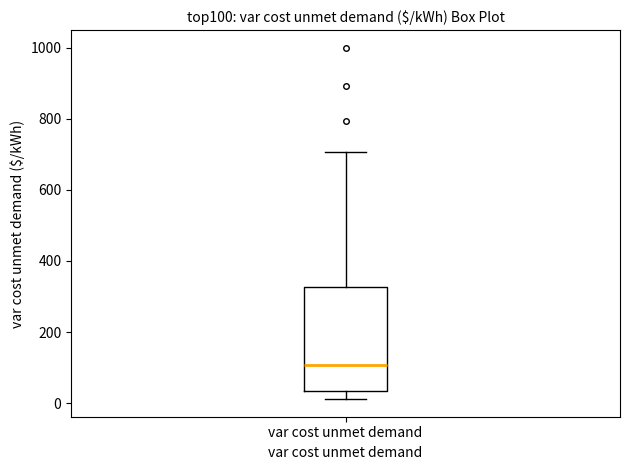

Where does the upper whisker of the box for var cost unmet demand end on the y-axis? The values are not printed on the chart, so give them approximately, as read against the axis.

700